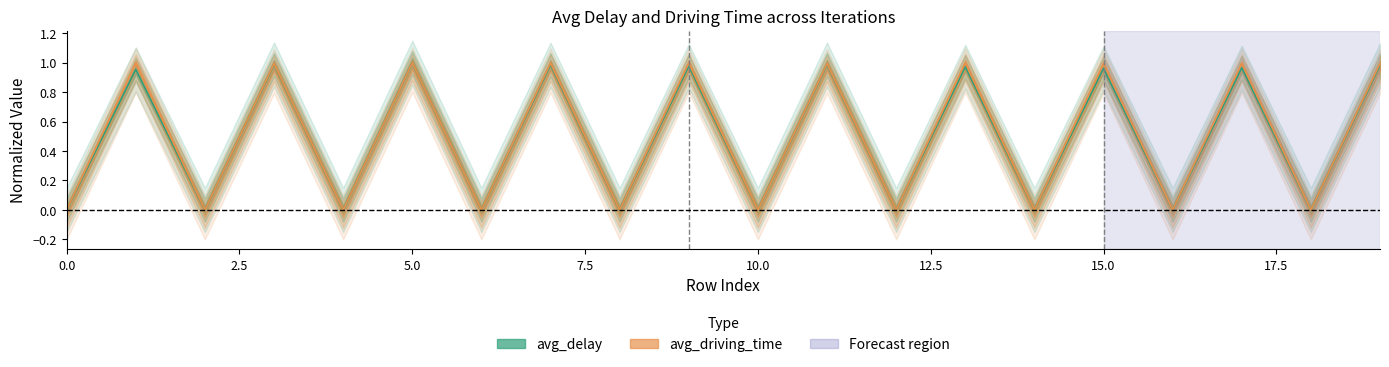

How many lines are shown in the chart?

2